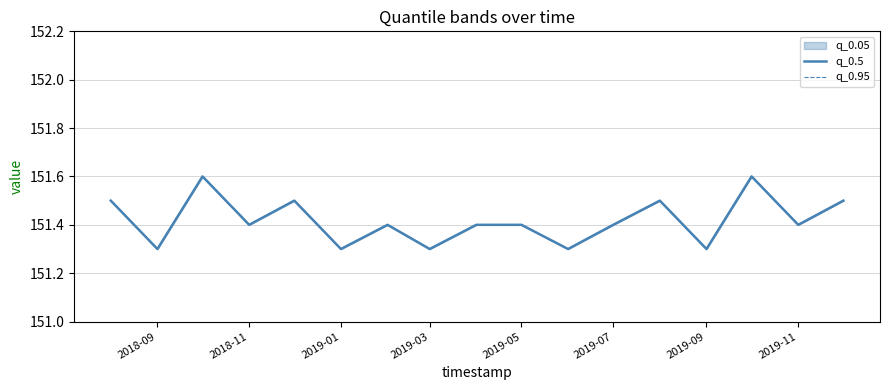

Where is the first local minimum for q_0.95?

2018-09